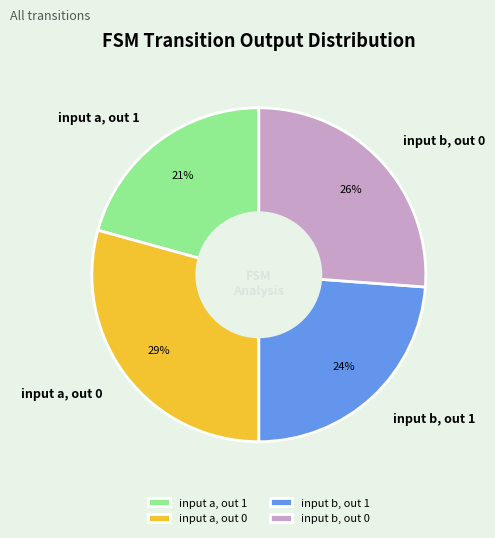

To the nearest percent, what is the combined percentage of input a, out 0 and input b, out 1?

53%